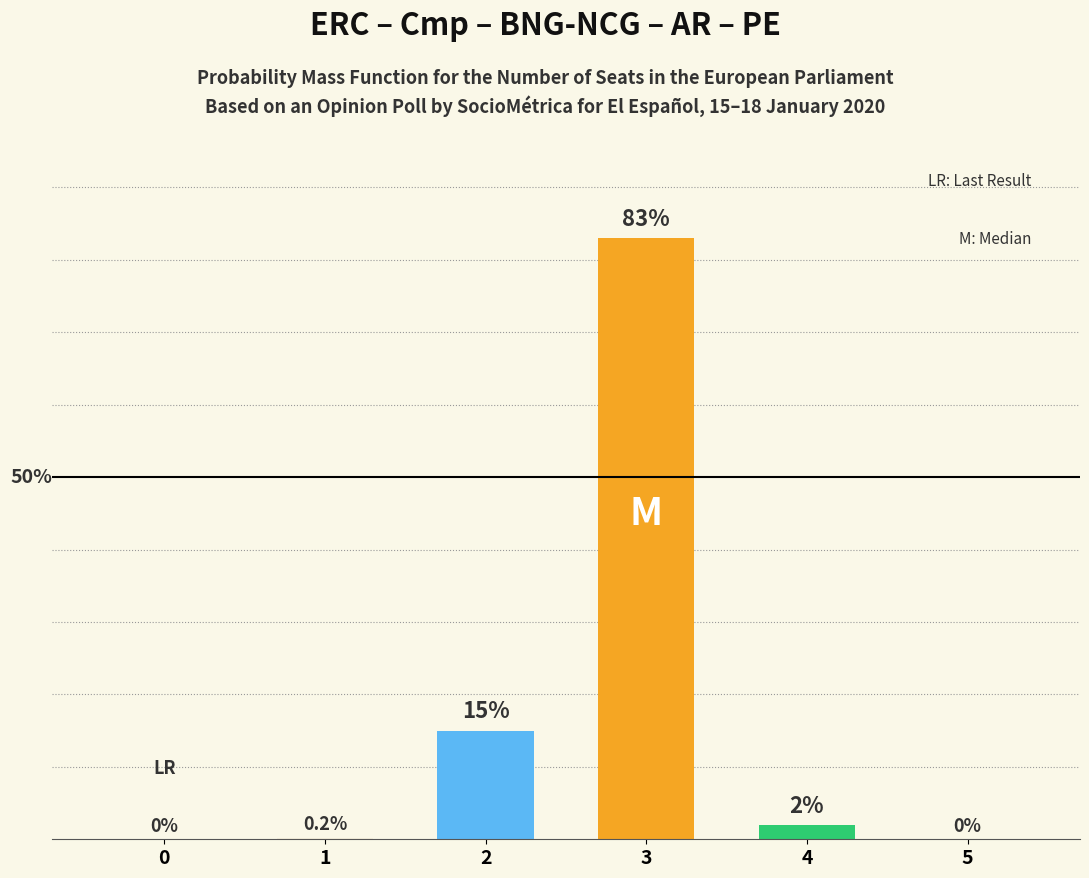

What is the difference between the values at 1 and 2?

14.8